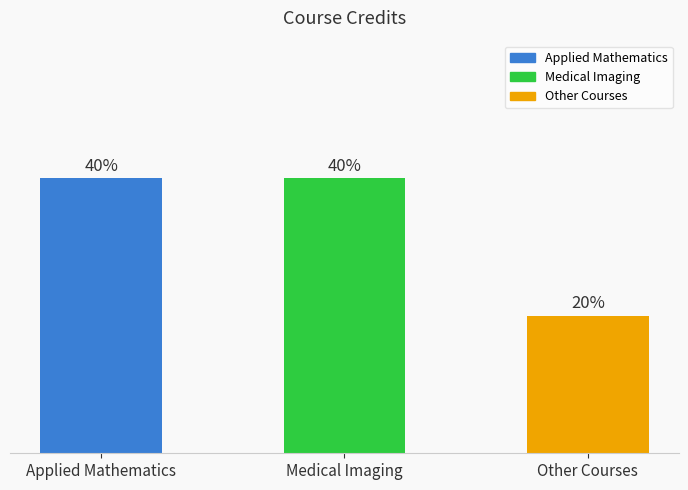

Are the bars horizontal?

No